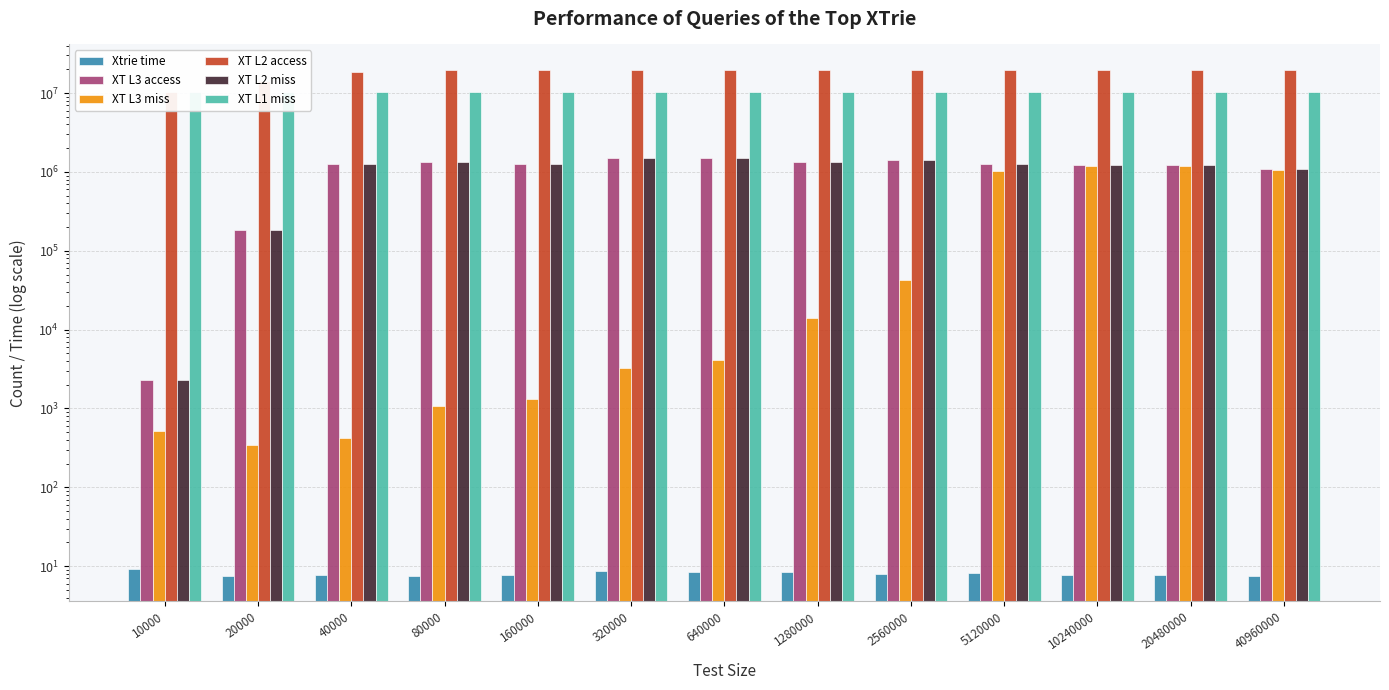

What are all the series names shown in the legend?

Xtrie time, XT L3 access, XT L3 miss, XT L2 access, XT L2 miss, XT L1 miss